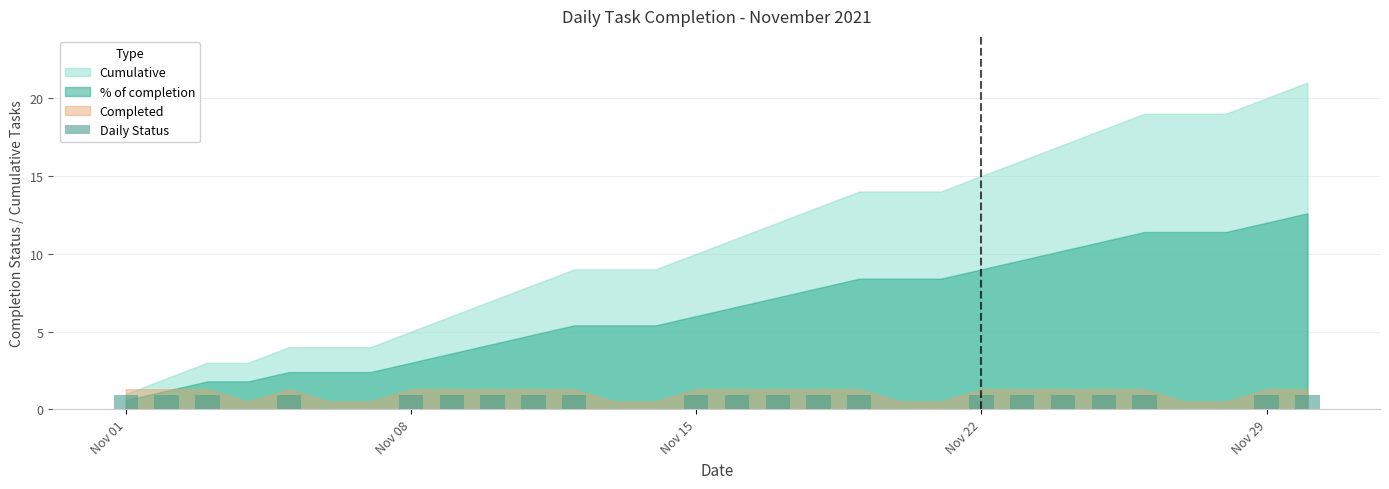

What is the maximum value shown in the chart?

0.9